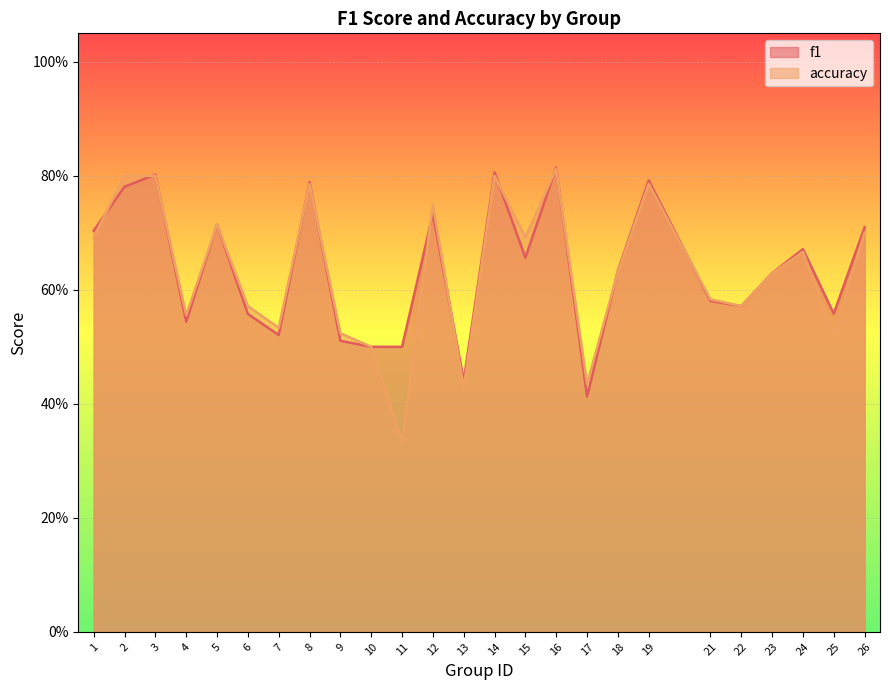

What is the sum of all f1 values?

15.9